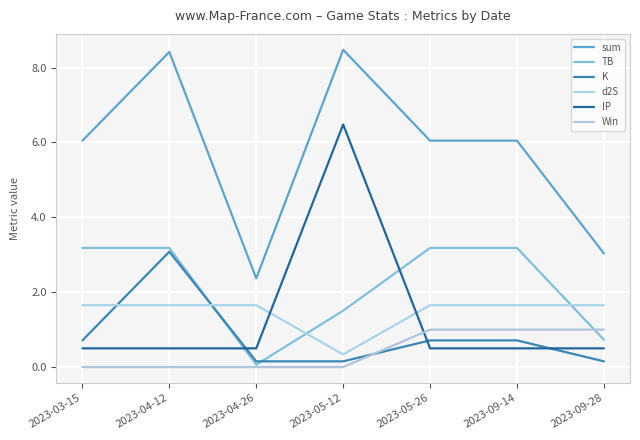

Reading left to right, transcribe all the data shown in this chart.

sum: 6.0	8.4	2.4	8.5	6.0	6.0	3.0
TB: 3.2	3.2	0.1	1.5	3.2	3.2	0.7
K: 0.7	3.1	0.2	0.2	0.7	0.7	0.2
d2S: 1.7	1.7	1.7	0.3	1.7	1.7	1.7
IP: 0.5	0.5	0.5	6.5	0.5	0.5	0.5
Win: 0.0	0.0	0.0	0.0	1.0	1.0	1.0